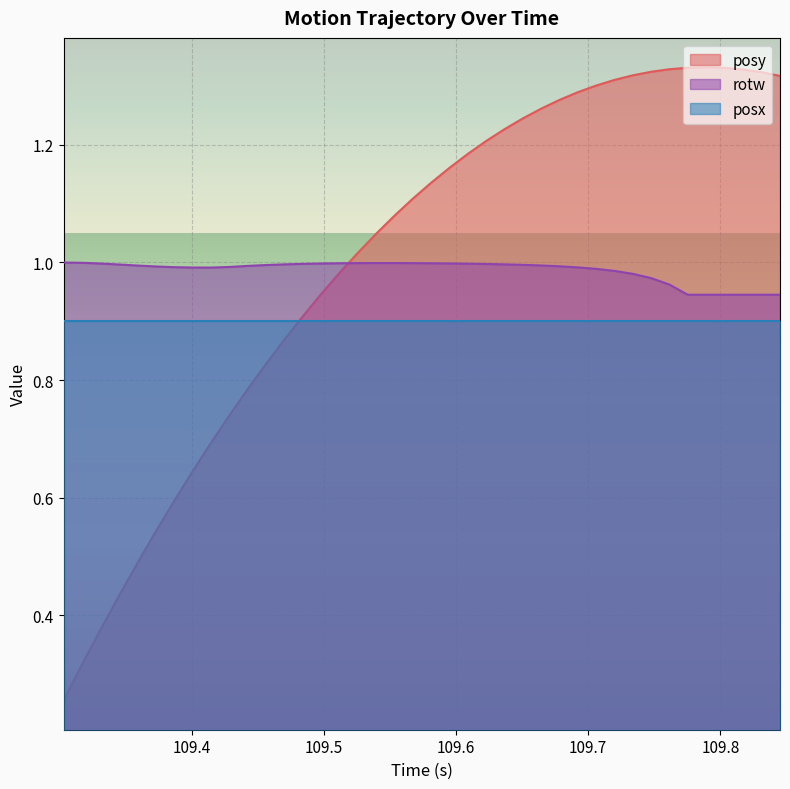

Count the number of data series in this chart.

3